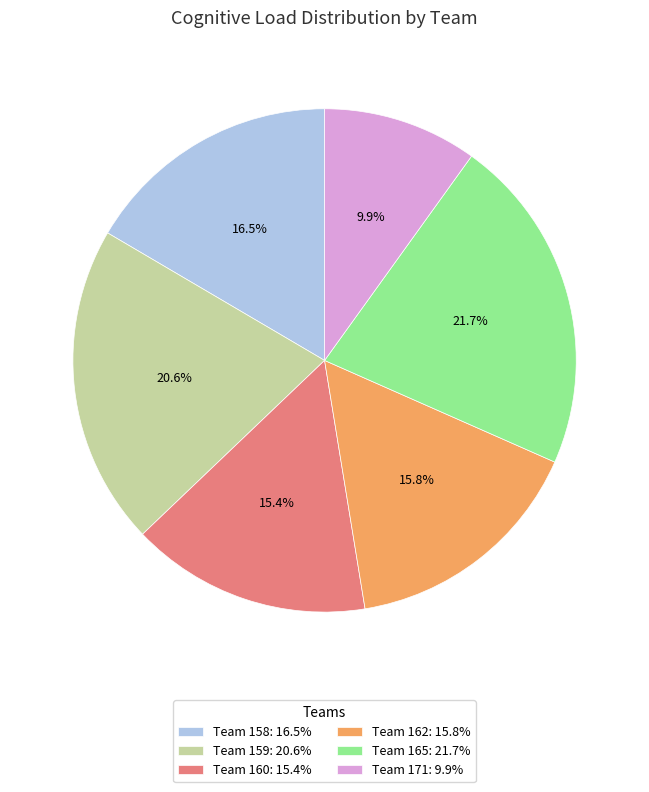

Combined, what portion of the pie is Team 159: 20.6% and Team 158: 16.5%?

37.1%